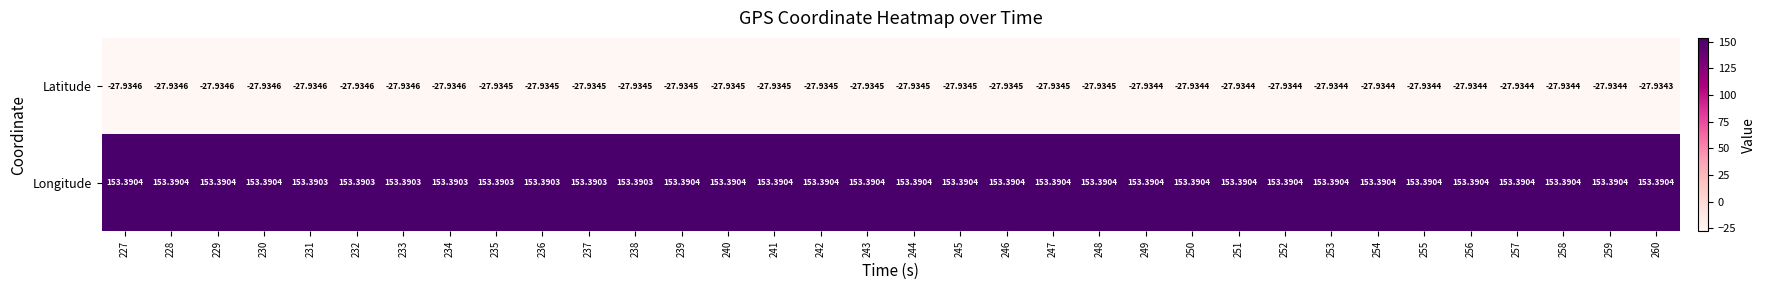

Which series has the largest total across all categories?

Longitude